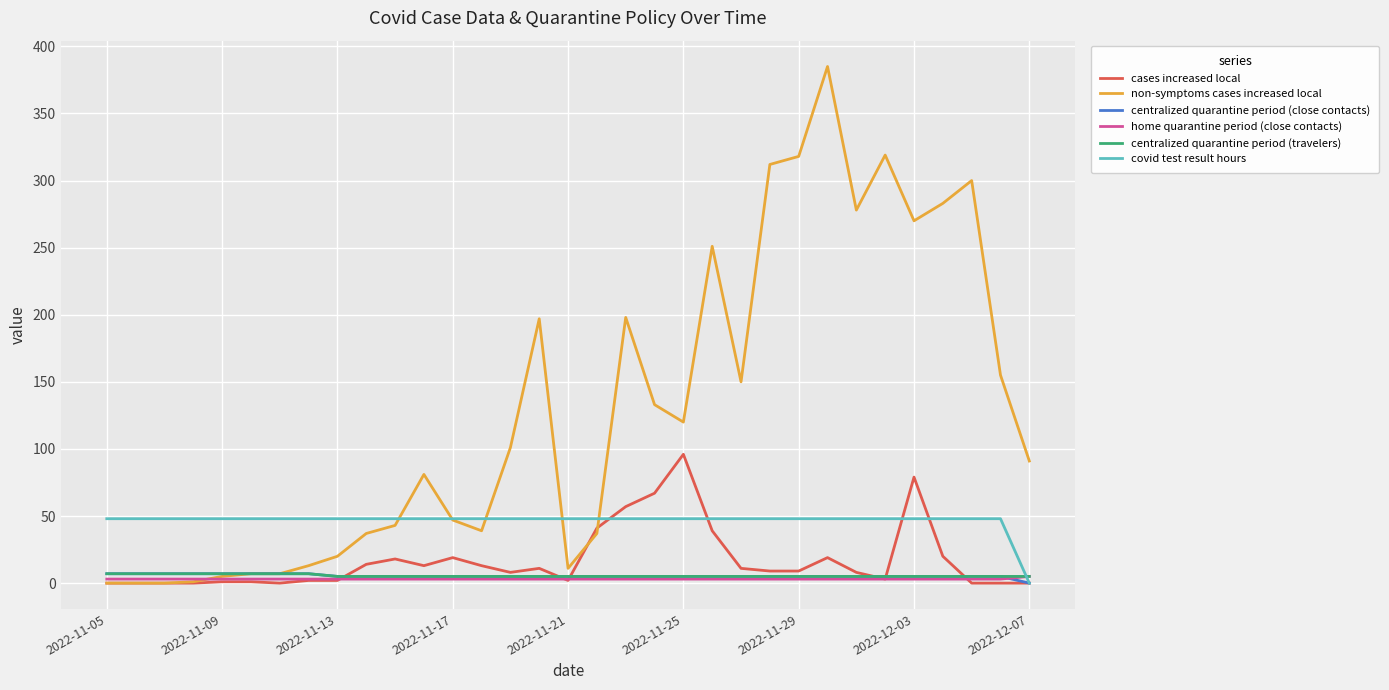

Which series ends up on top after the final intersection of centralized quarantine period (travelers) and covid test result hours?

centralized quarantine period (travelers)